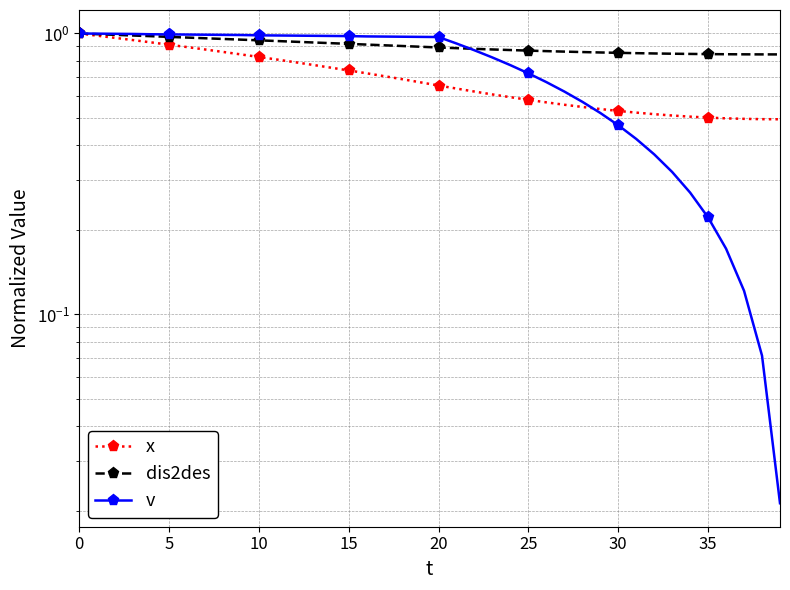

Rank the series by their average value, from highest to lowest.

dis2des, v, x